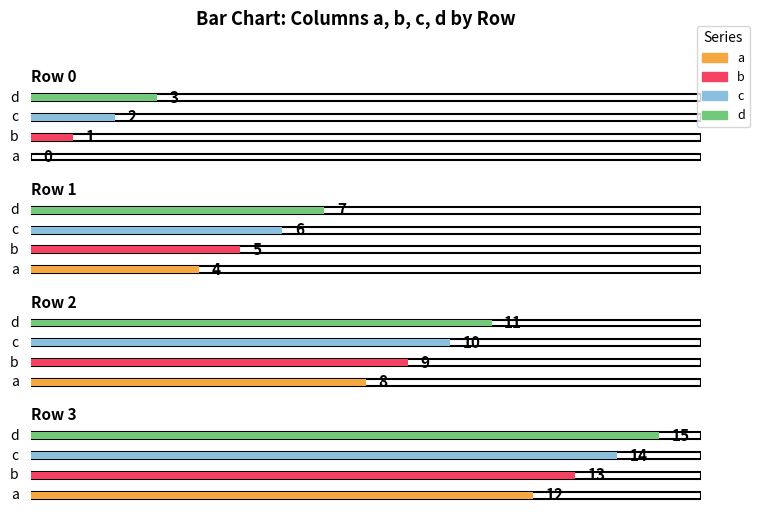

What are all the series names shown in the legend?

a, b, c, d